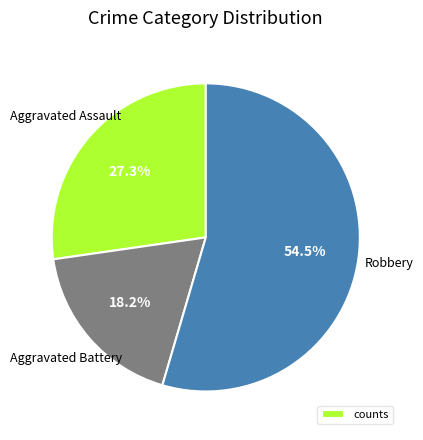

Is there a majority slice in this chart?

Yes